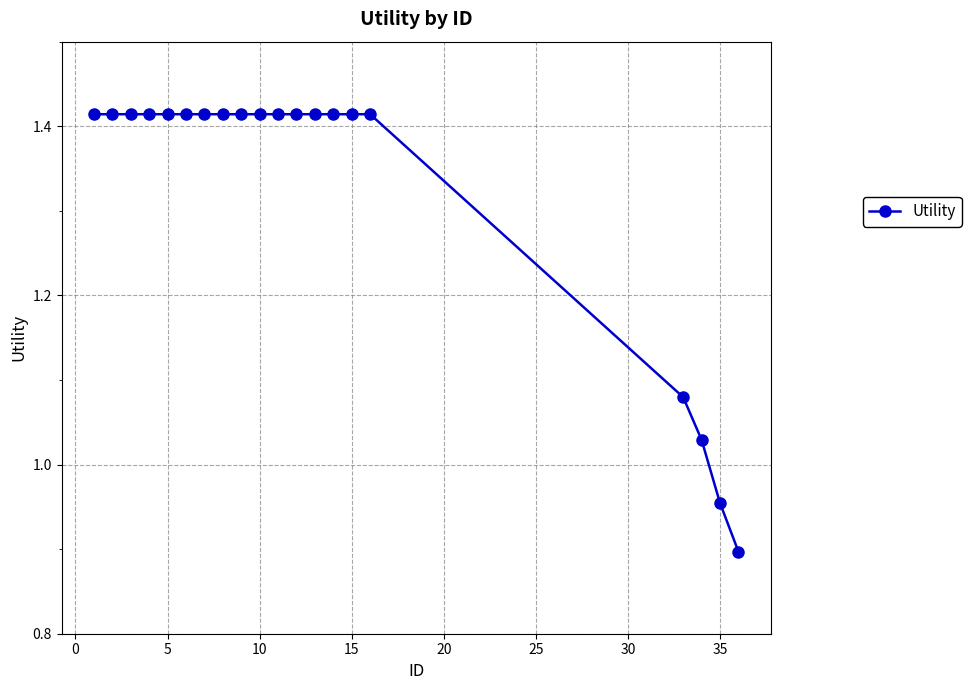

What is the difference between the maximum and minimum values?

0.5